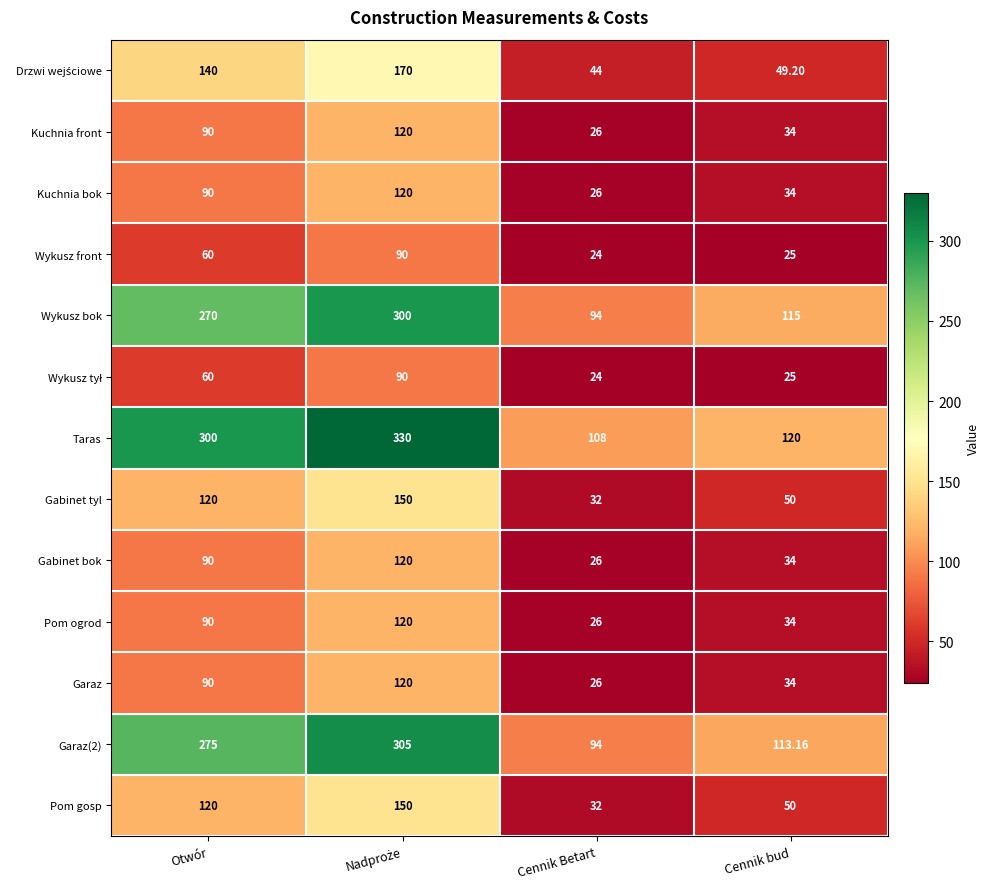

Which category has the lowest value in the Wykusz front series?

Cennik Betart